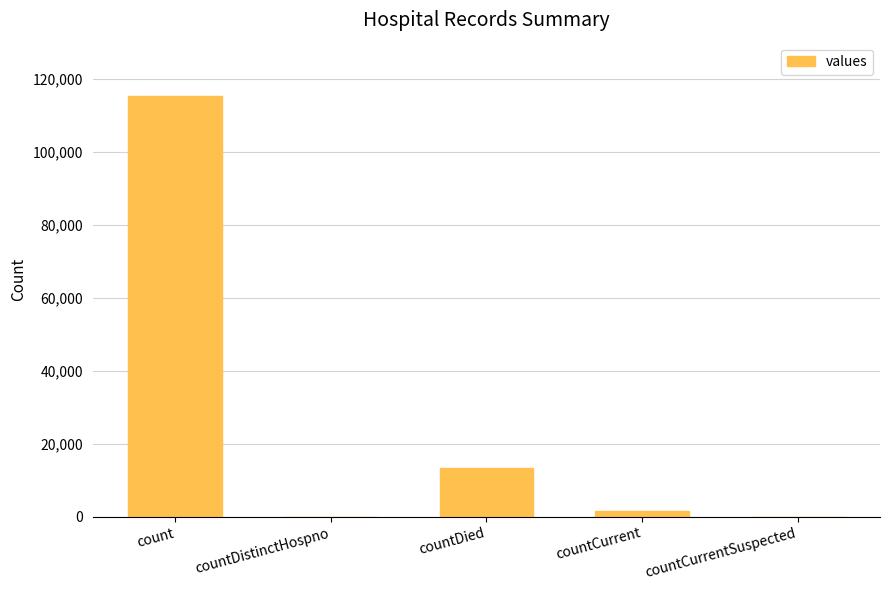

Is it true that the value at countCurrent is 1383?

True